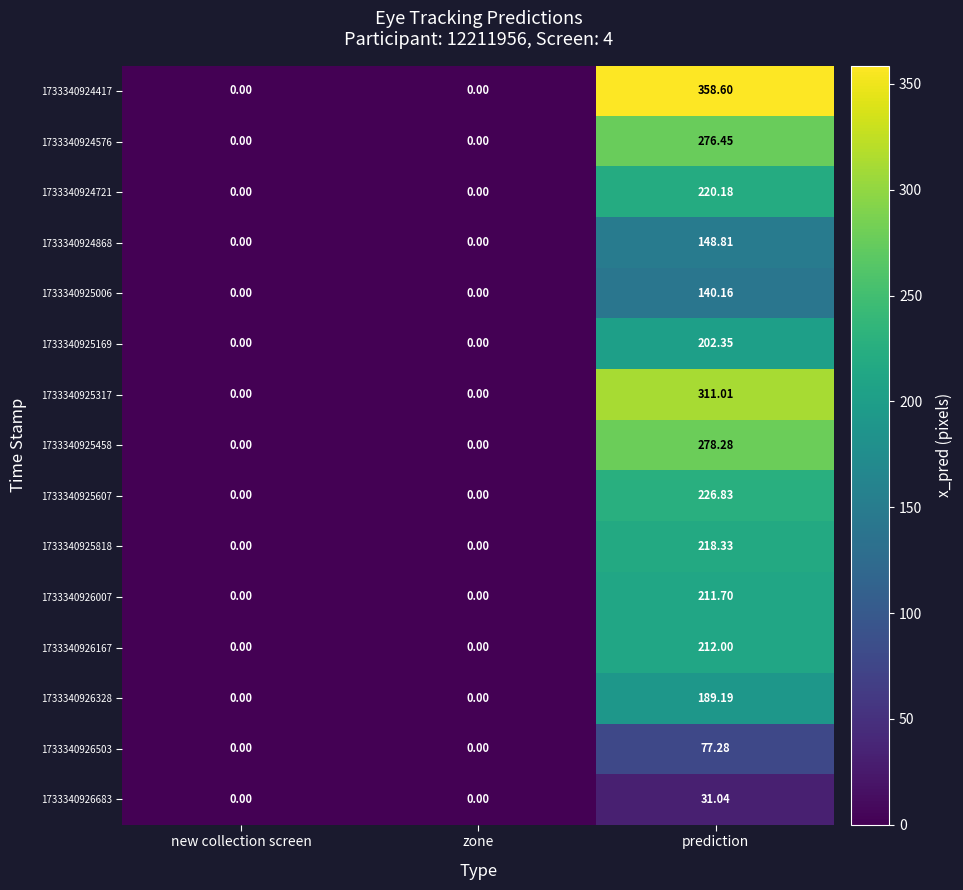

Which label corresponds to the largest value in the chart?

prediction